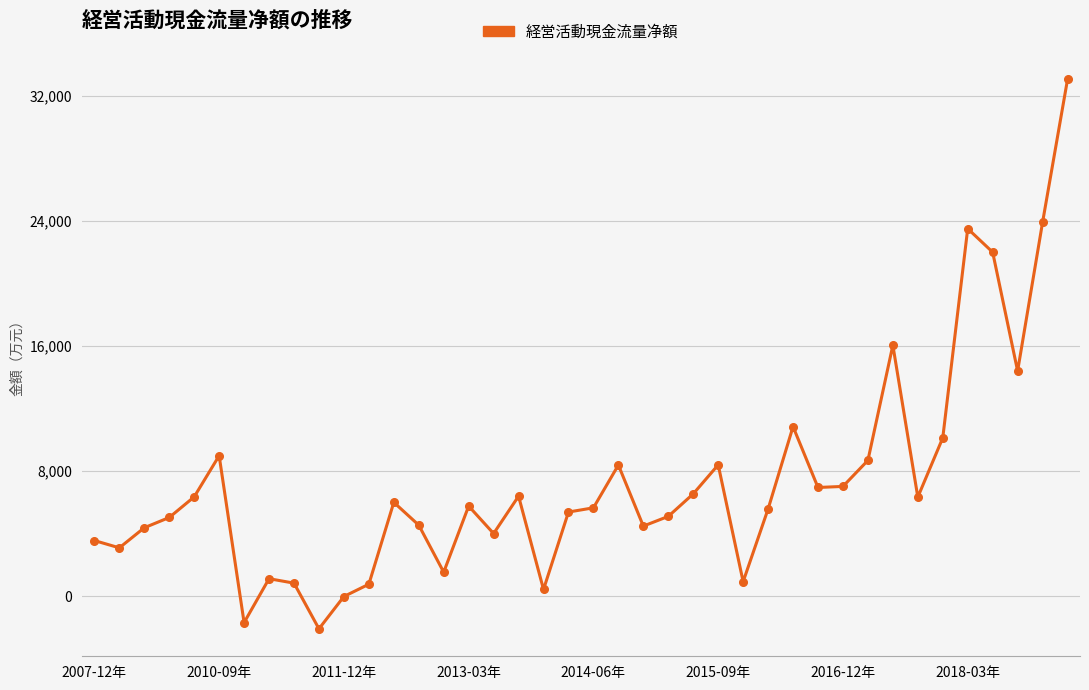

What is the difference between the maximum and minimum values?

35117